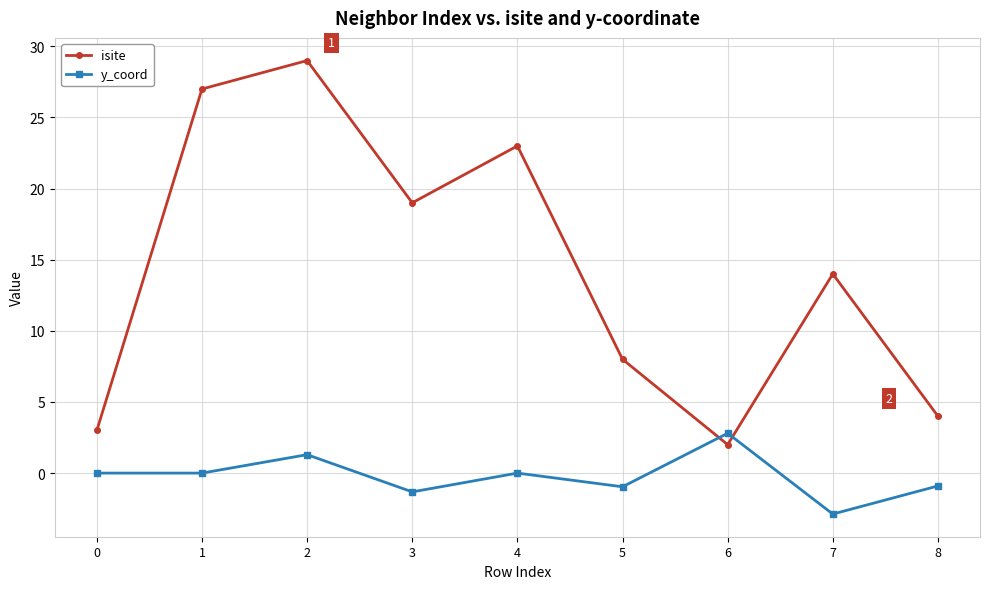

Rank the series by their average value, from highest to lowest.

isite, y_coord